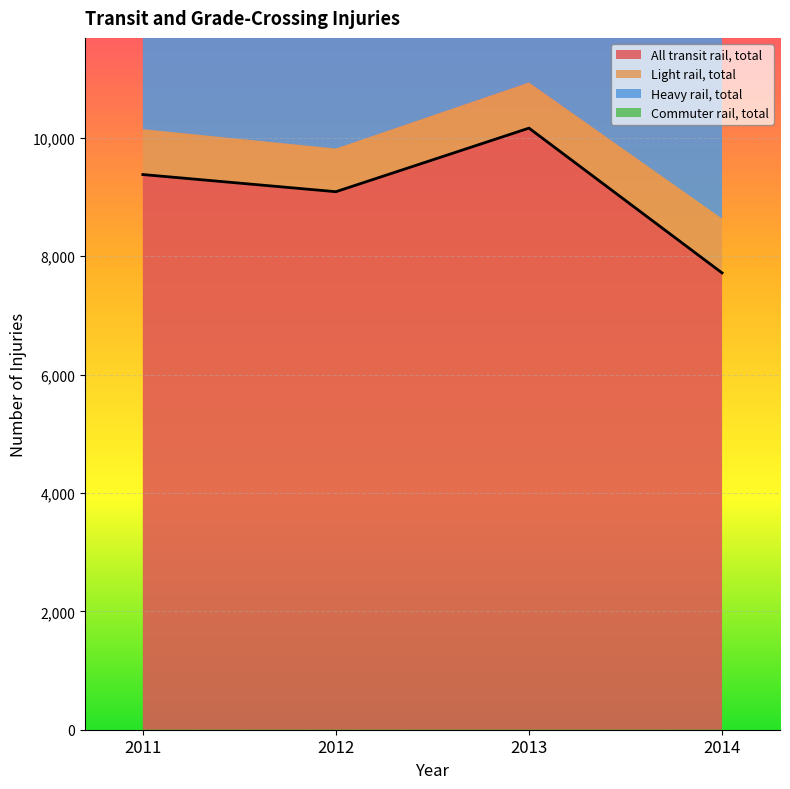

Rank the series at 2014 from lowest to highest value.

Light rail, total, Commuter rail, total, Heavy rail, total, All transit rail, total